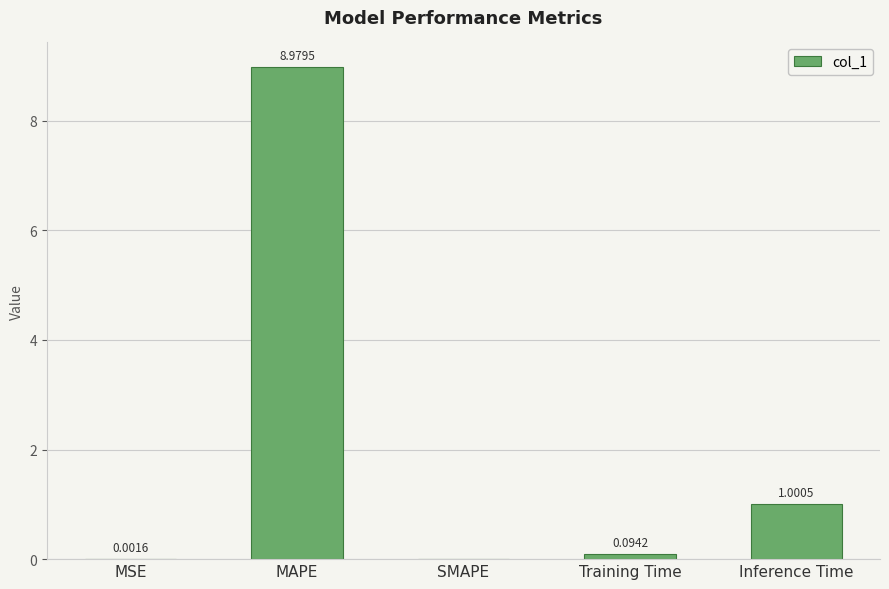

What is the sum of the values at Inference Time and MSE?

1.0